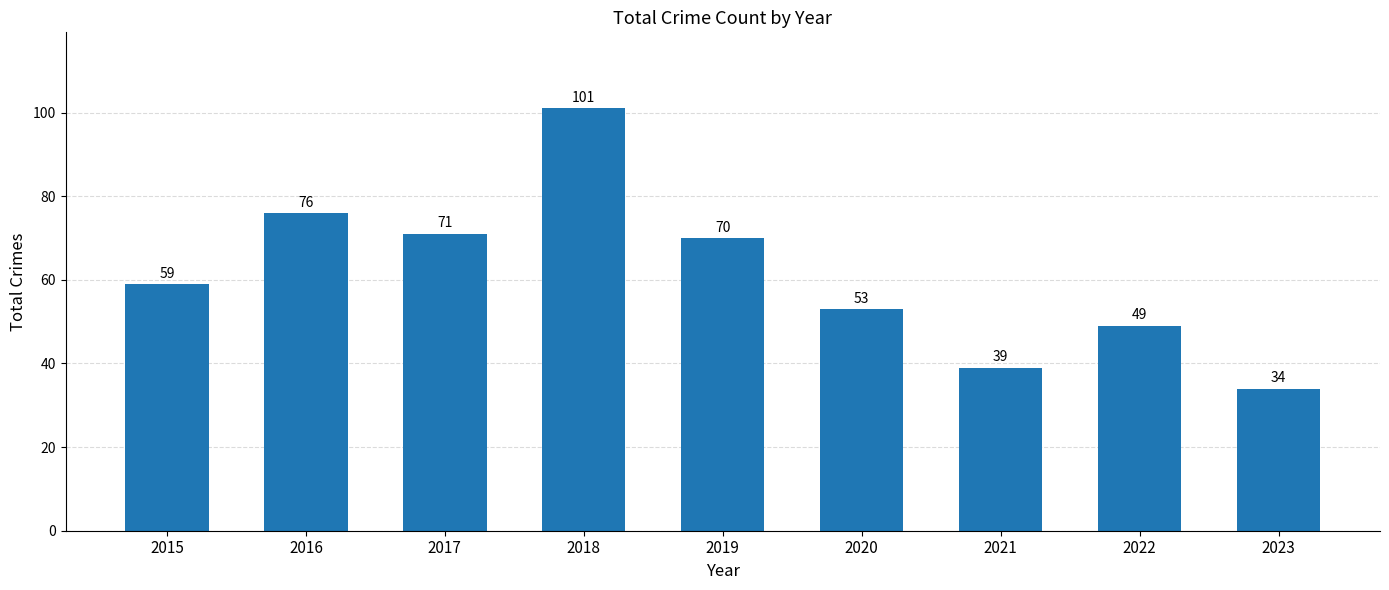

Between 2017 and 2023, which is larger?

2017